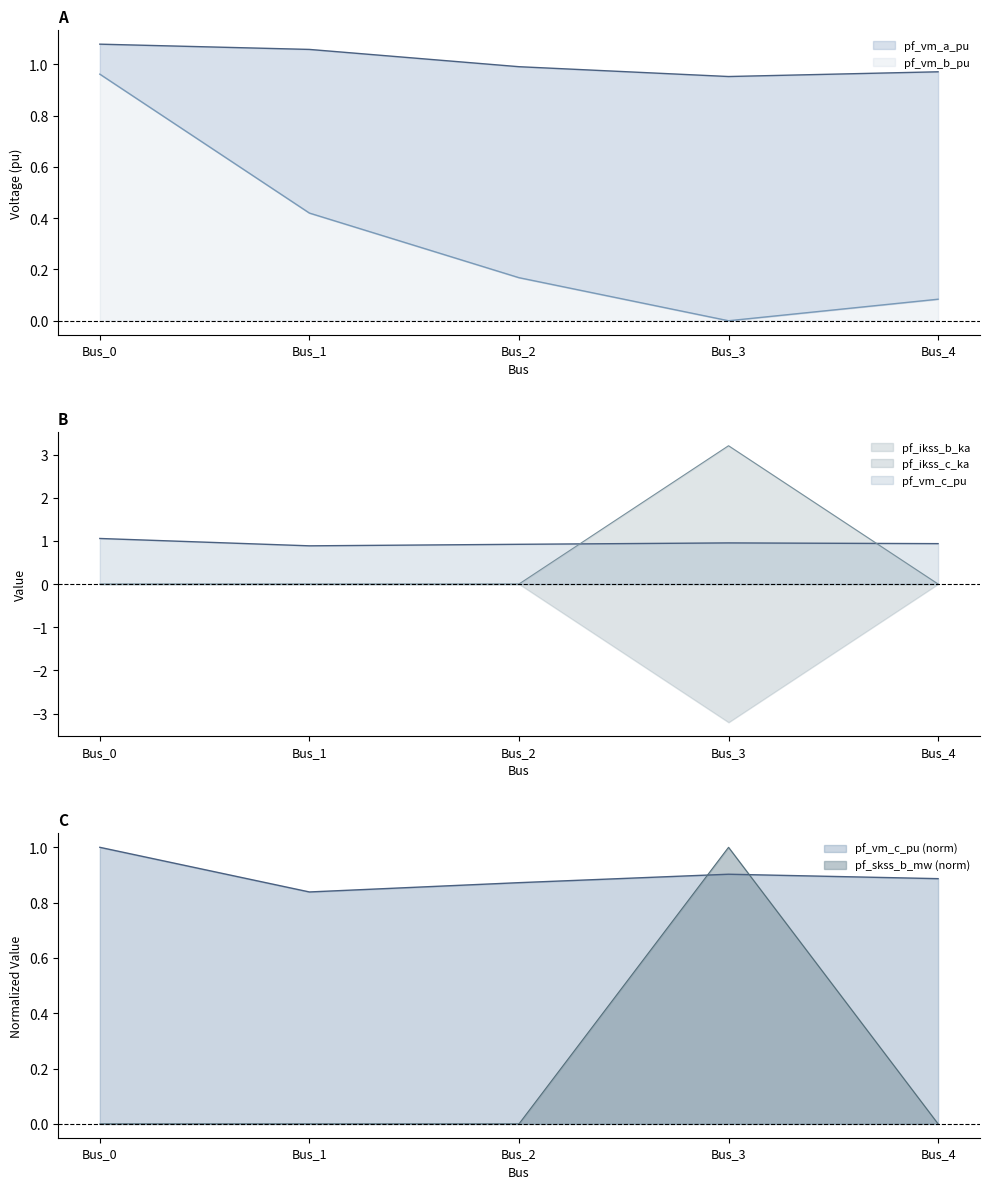

Which series ends up on top after the final intersection of pf_vm_c_pu and pf_ikss_b_ka?

pf_vm_c_pu